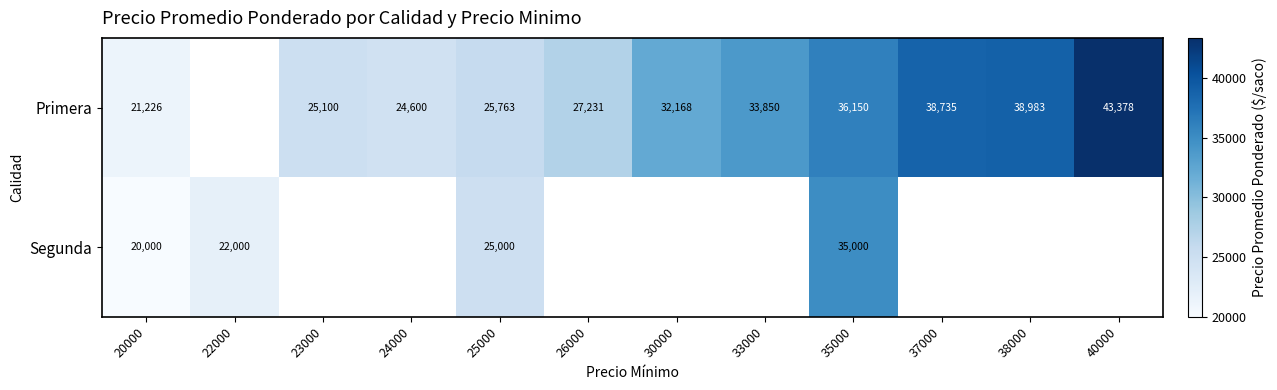

The Primera series shows 36490 at 24000. True or false?

False